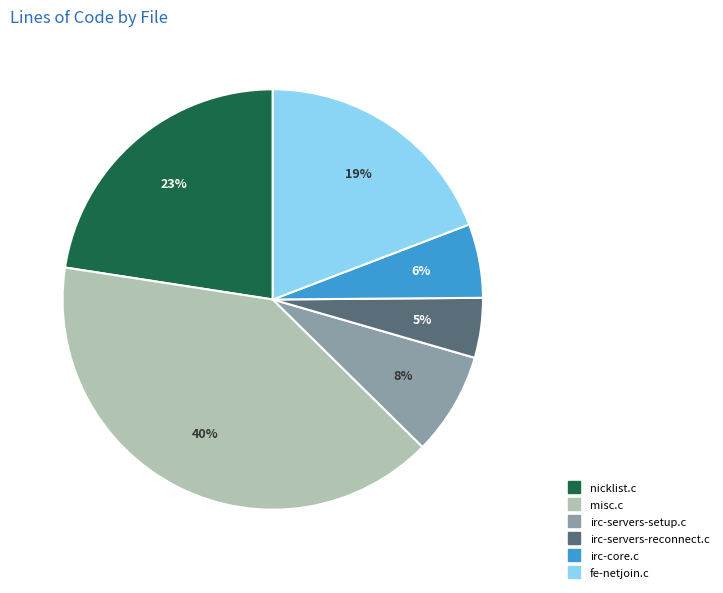

To the nearest percent, what percentage of the pie is irc-servers-setup.c?

8%